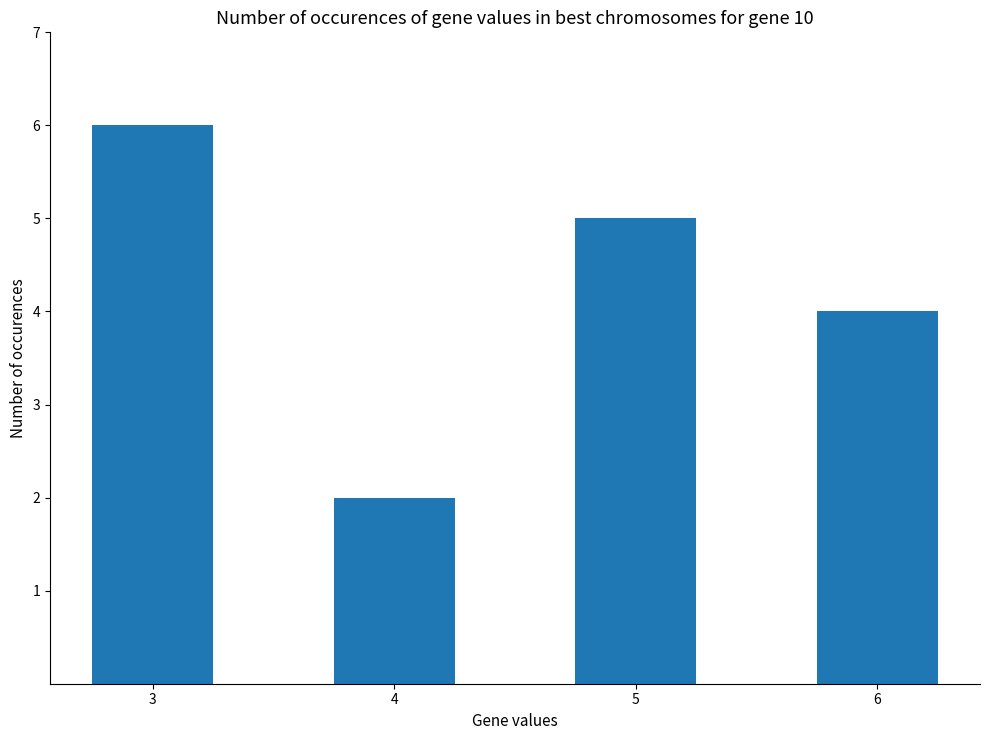

List the labels in order of value, smallest first.

4, 6, 5, 3